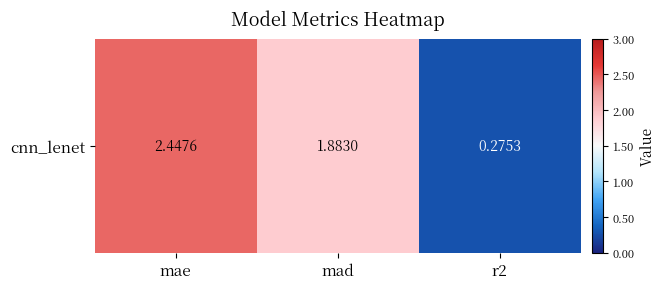

Approximately how many times larger is the value at mae compared to mad?

1.3